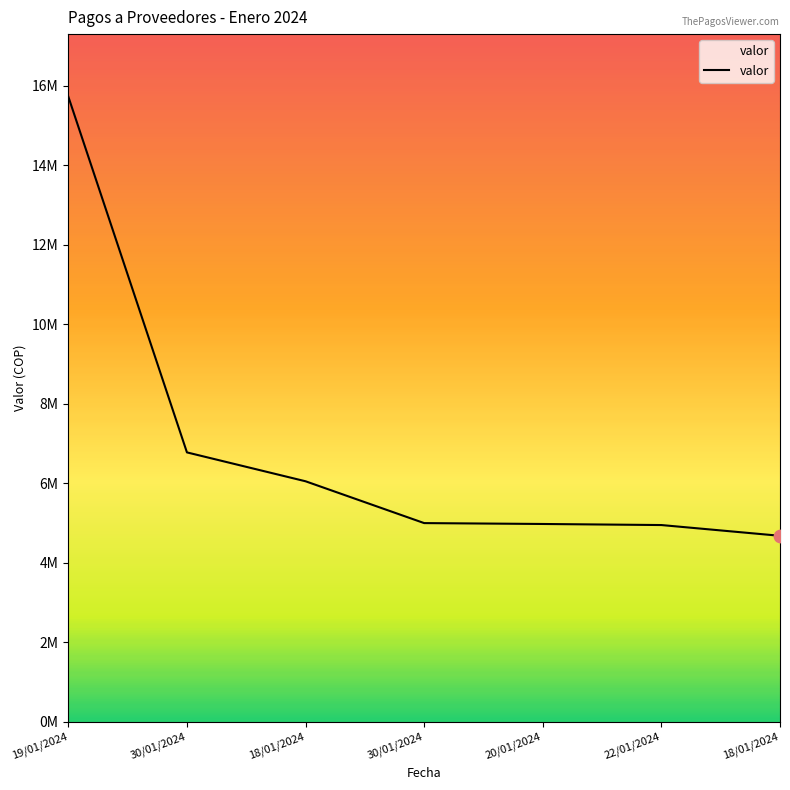

Is this an area chart (filled region under the line)?

Yes